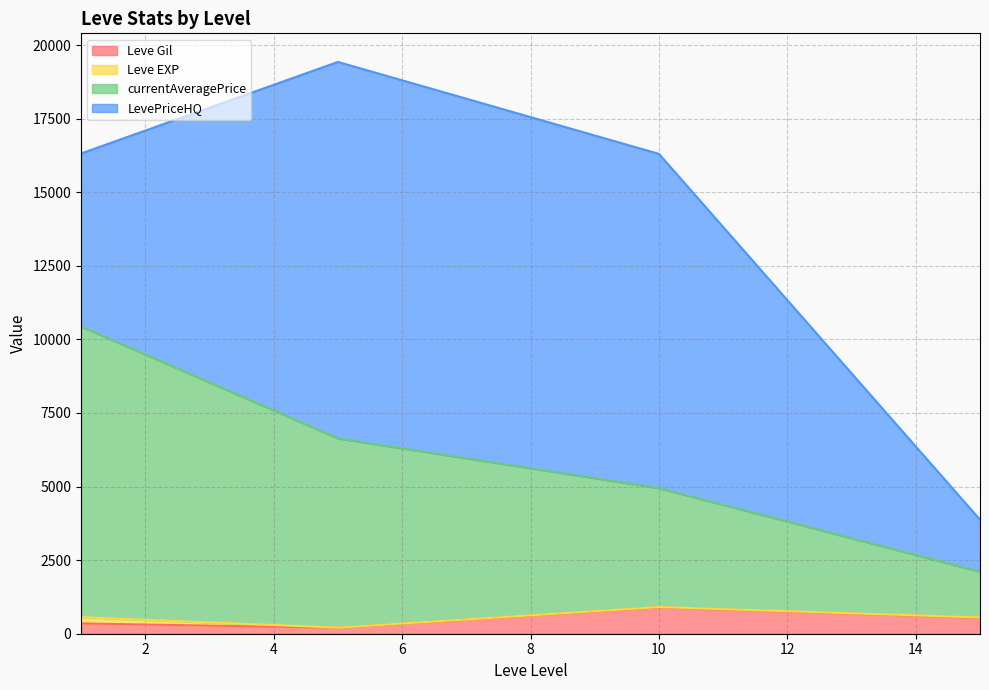

Which has a higher value, 10 or 5?

10